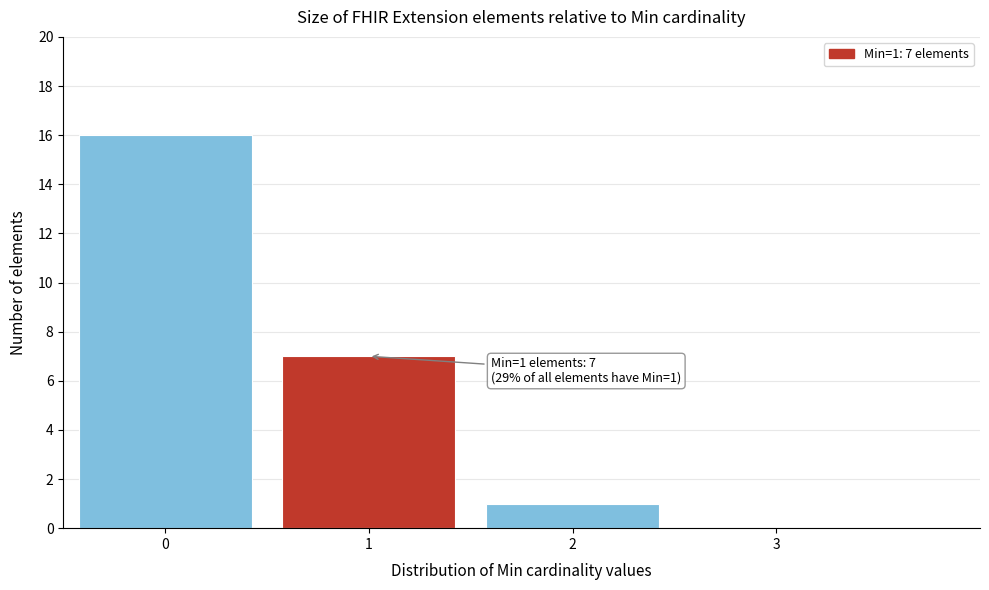

Reading left to right, list all the values displayed in this chart.

0=16	1=7	2=1	3=0